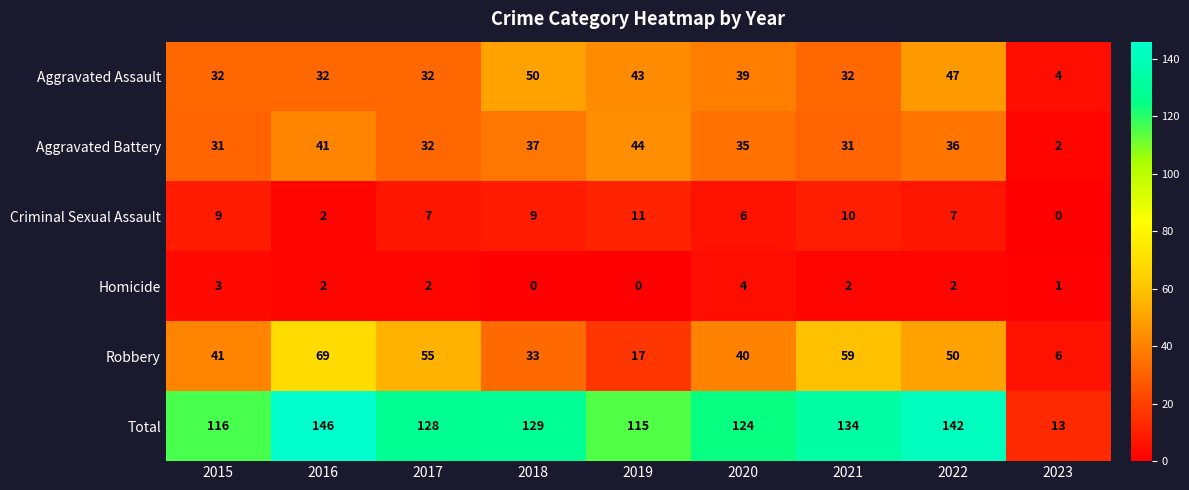

Read the Criminal Sexual Assault value at 2015, to the nearest 5.

10